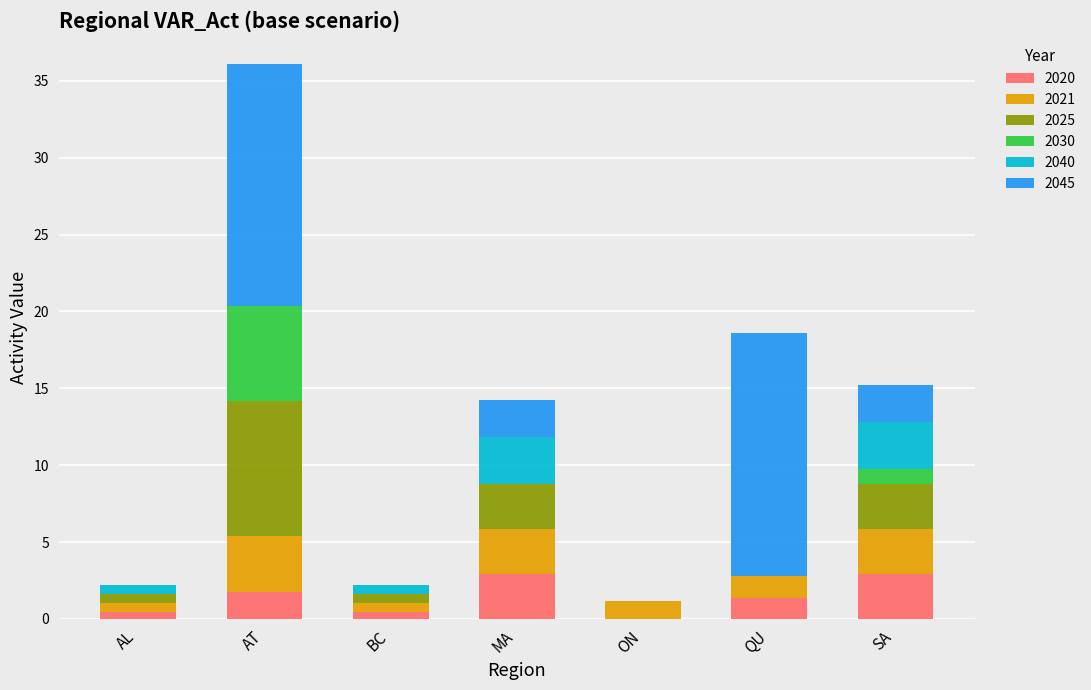

How many data points does each series have?

7